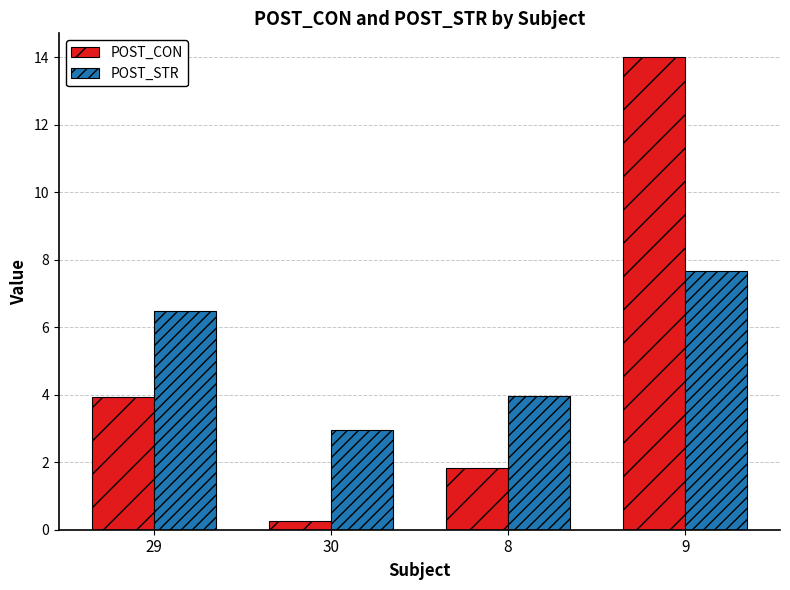

What is the label of the 2nd bar from the left?

30